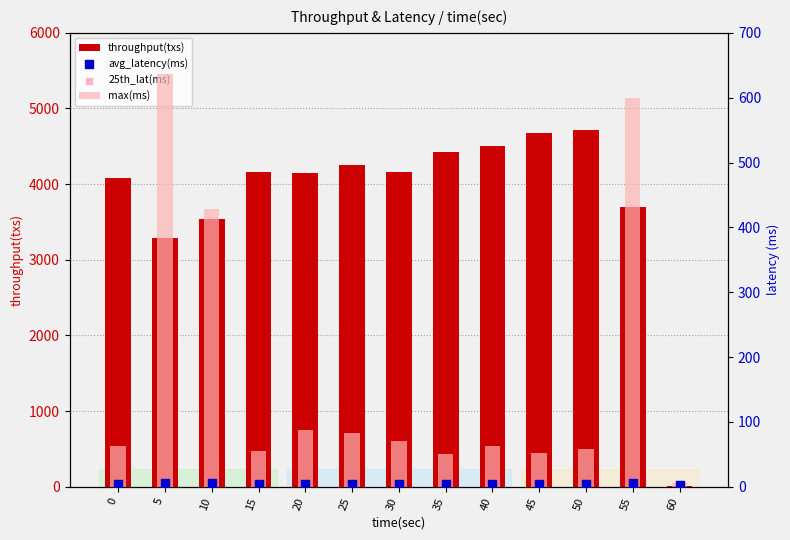

Which series has the largest total across all categories?

throughput(txs)